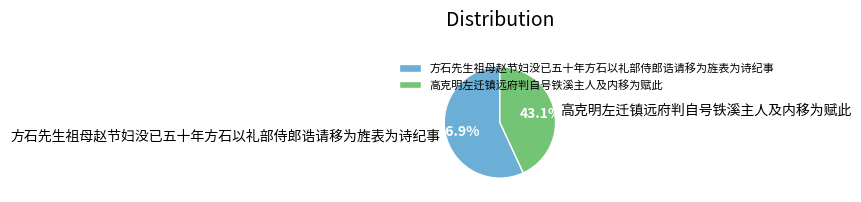

The 方石先生祖母赵节妇没已五十年方石以礼部侍郎诰请移为旌表为诗纪事 slice represents 50% of the pie. True or false?

False